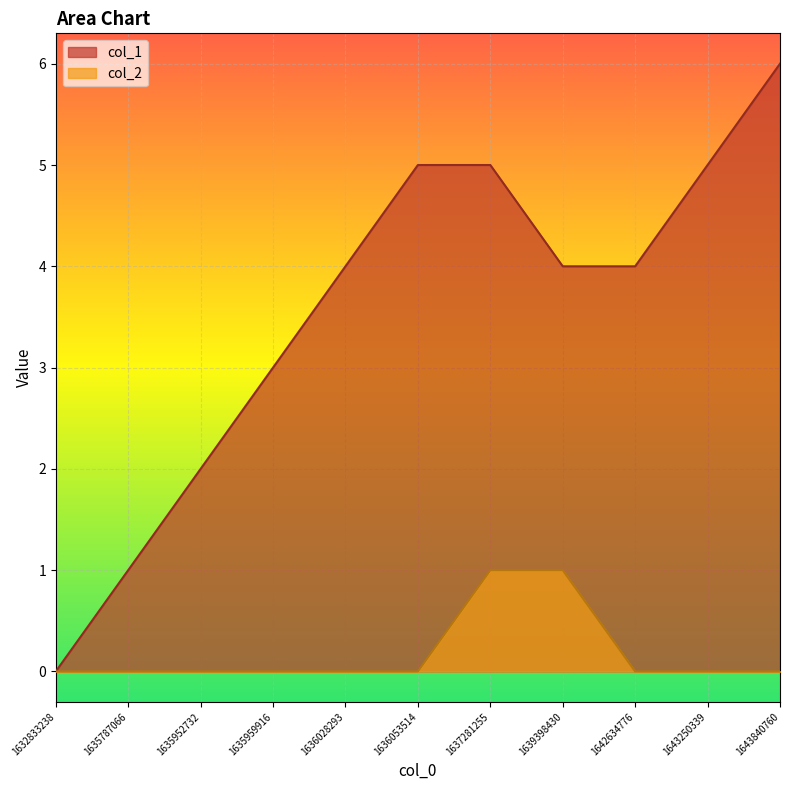

Between 1636053514 and 1642634776, which series saw the biggest shift?

col_1